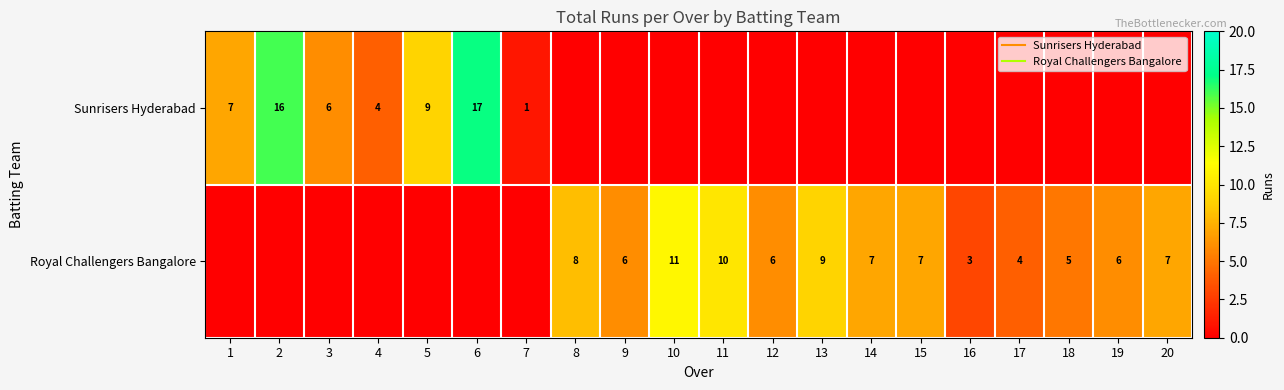

Which series changed the most between 13 and 17?

Royal Challengers Bangalore